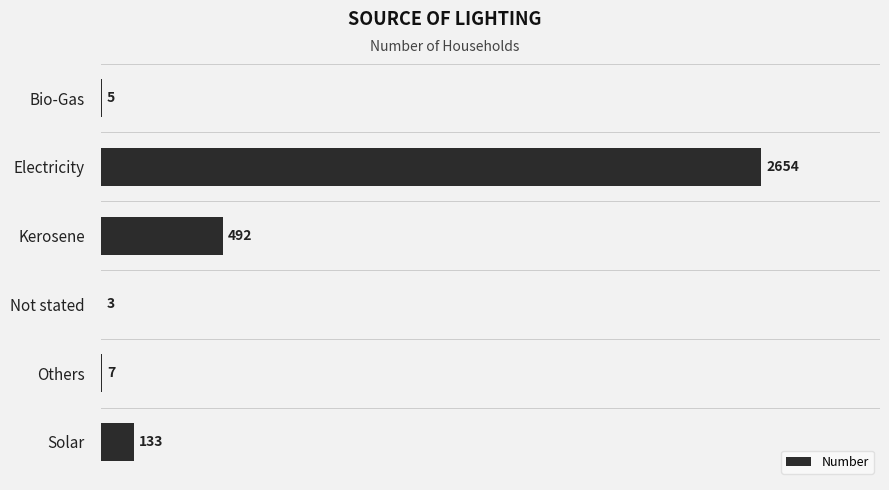

What is the sum of all values?

3294